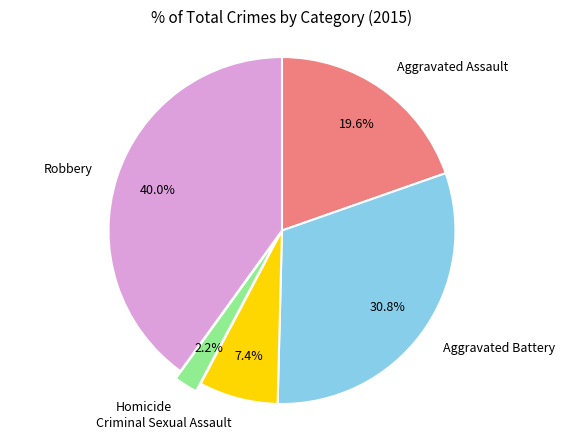

To the nearest percent, what is the difference between the largest and smallest slice percentages?

38%